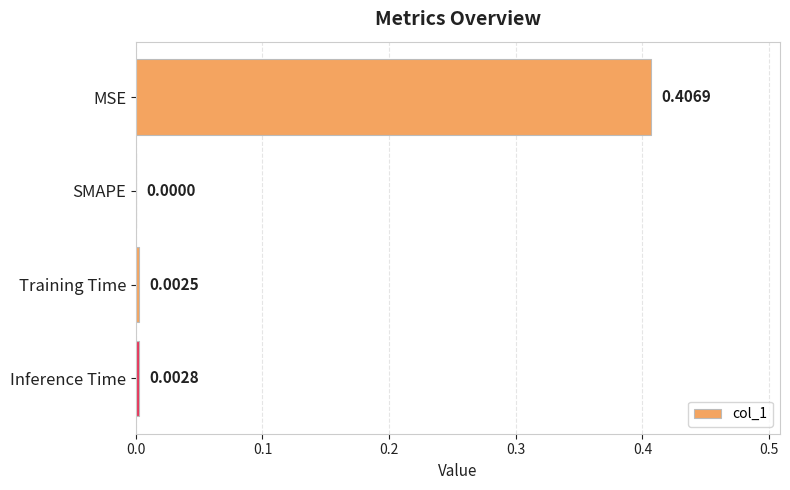

Where is the data nearest to the value 0?

SMAPE